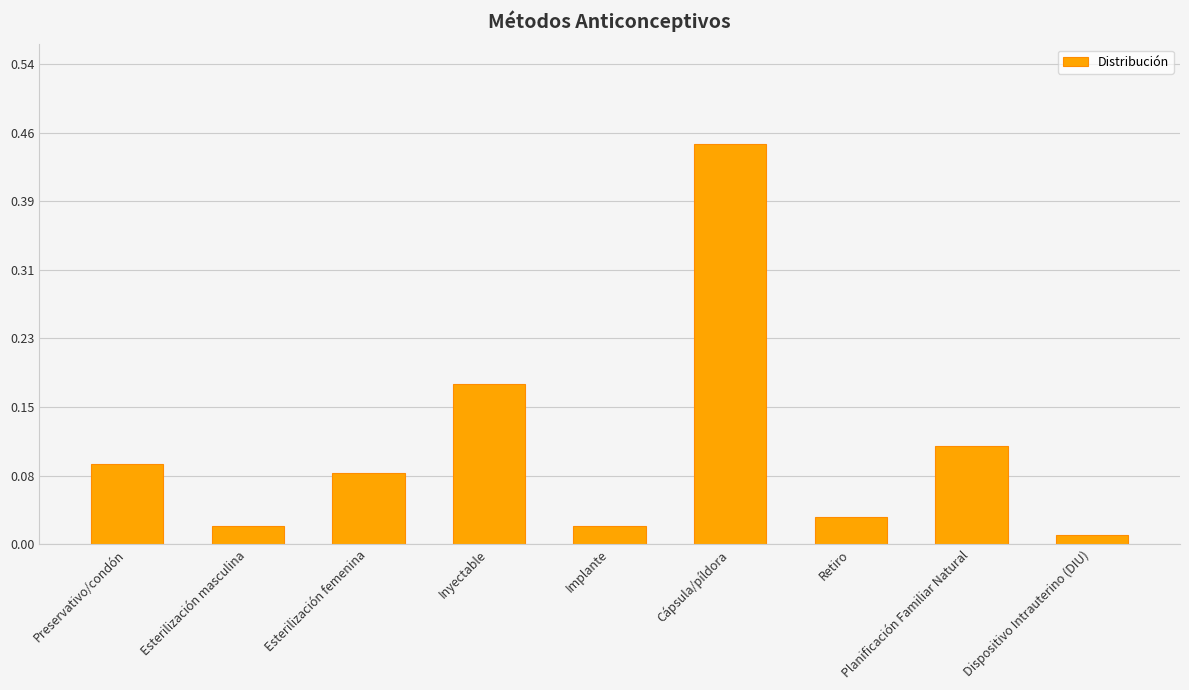

What is the label of the 8th bar from the right?

Esterilización masculina